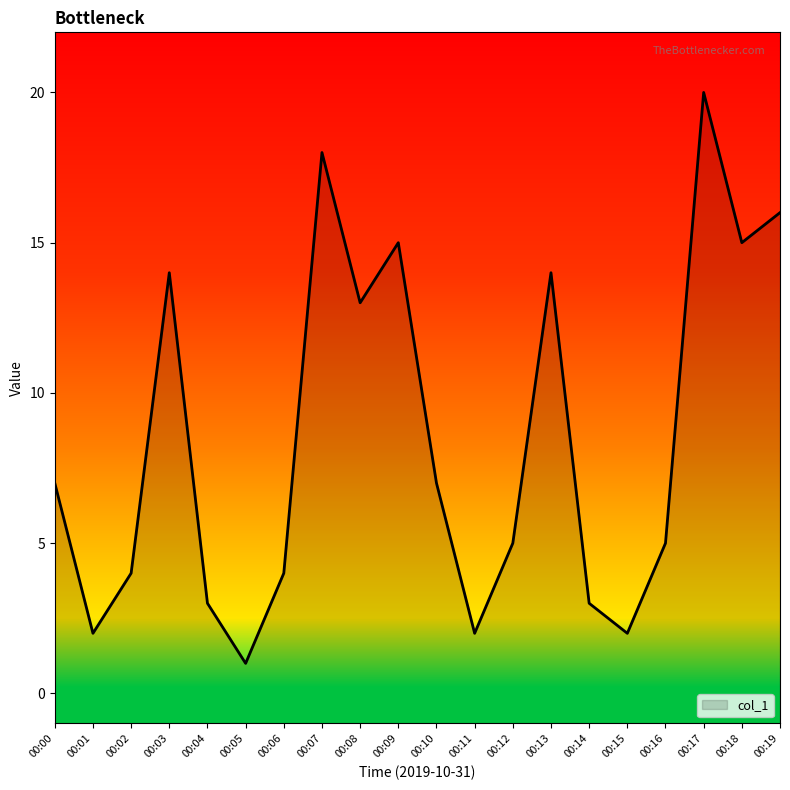

The chart shows a value of 9 at 00:13. True or false?

False